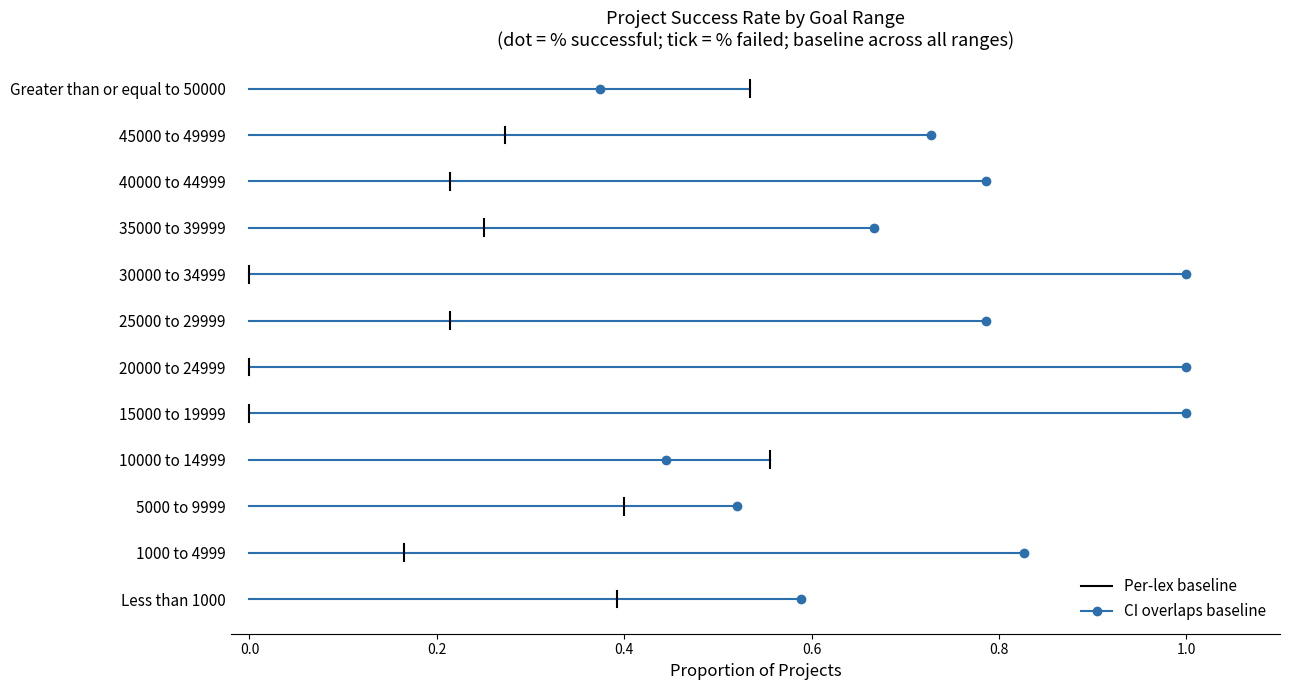

How many lines are shown in the chart?

1